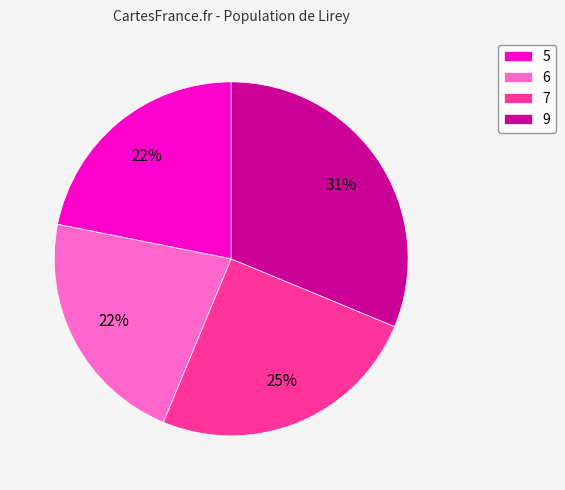

What is the ratio of the value at 6 to the value at 9?

0.7